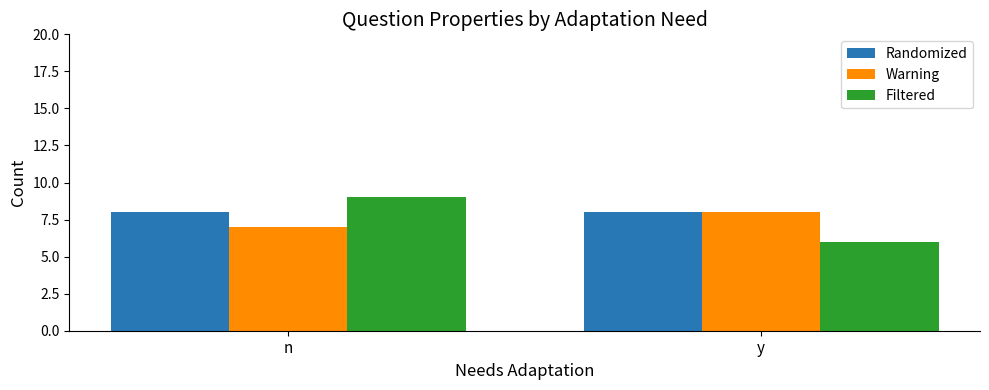

Reading right to left, what are all the values shown in this chart?

Randomized: 8	8
Warning: 8	7
Filtered: 6	9